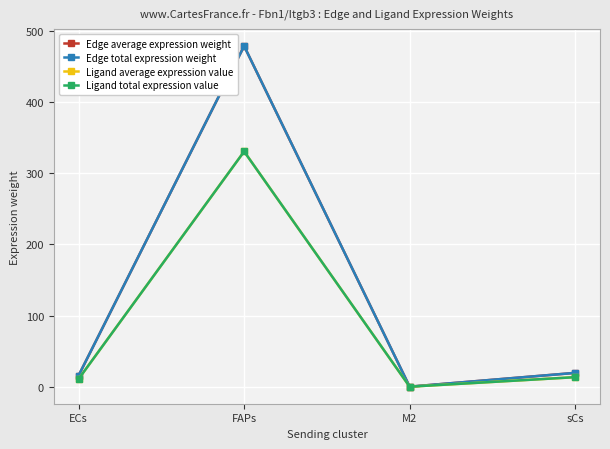

Which category has the lowest value in the Edge average expression weight series?

M2